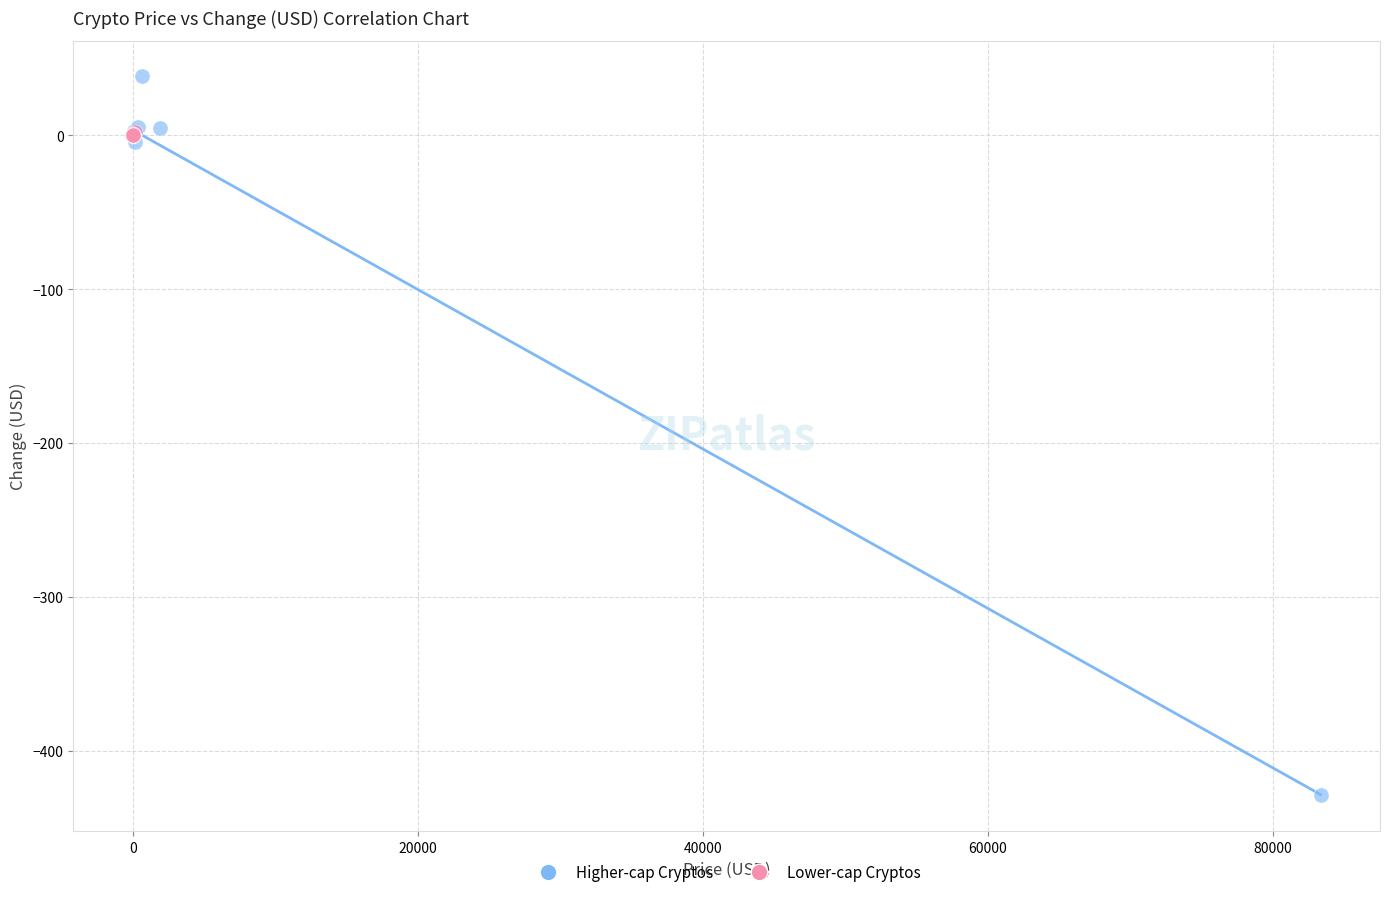

Which series reaches the minimum Y coordinate?

Higher-cap Cryptos